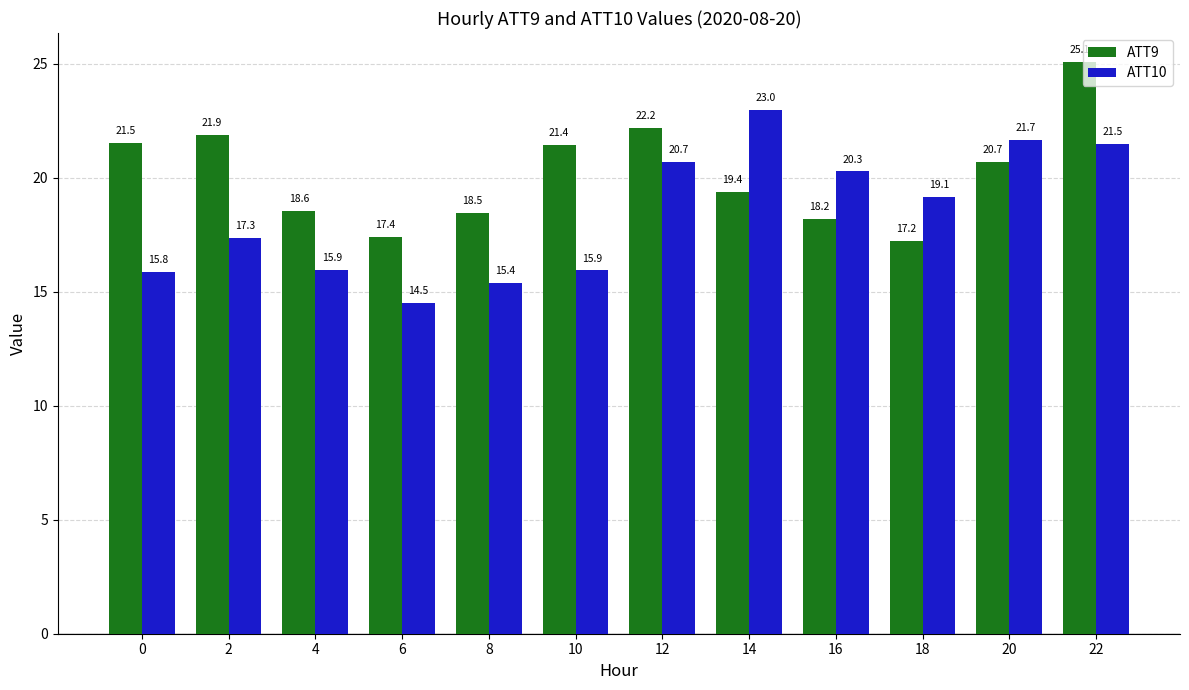

At which category does the chart reach its peak across all series?

22